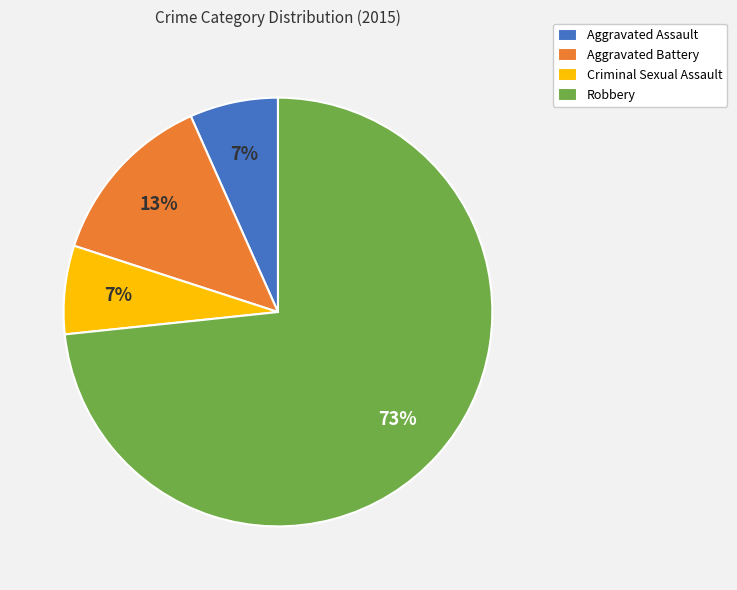

Is the sum of Aggravated Battery and Aggravated Assault greater than half?

No